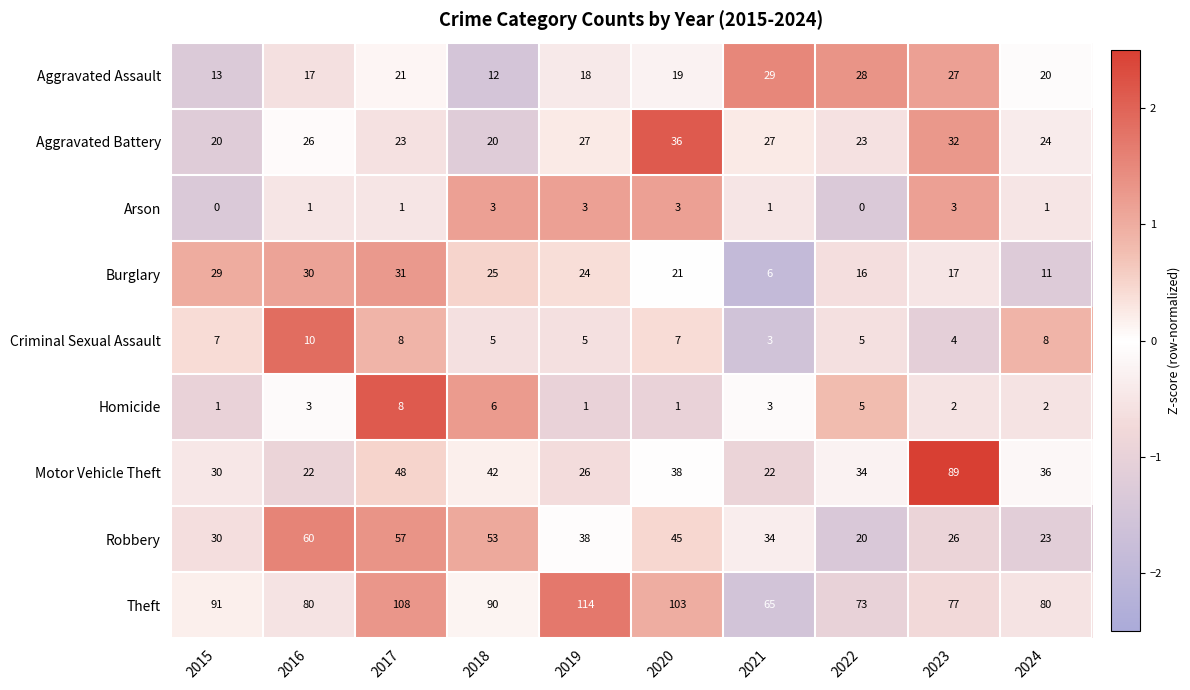

Which label corresponds to the largest value in the chart?

2019